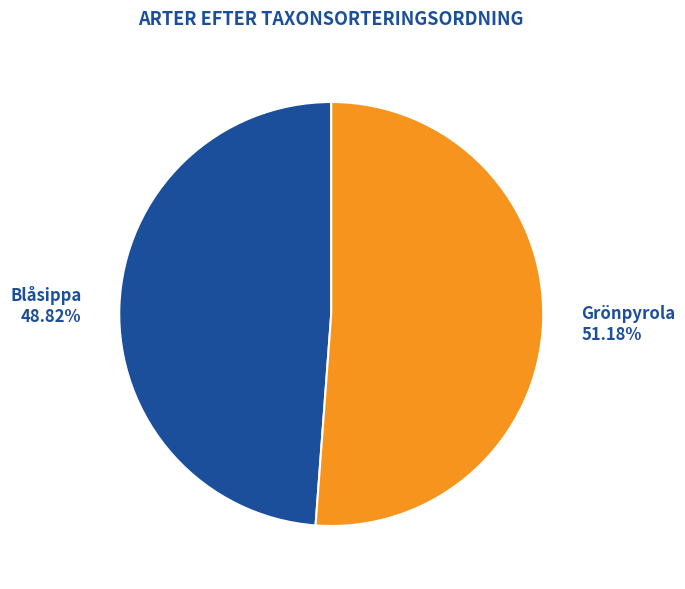

Rank the categories by value from lowest to highest.

Blåsippa, Grönpyrola